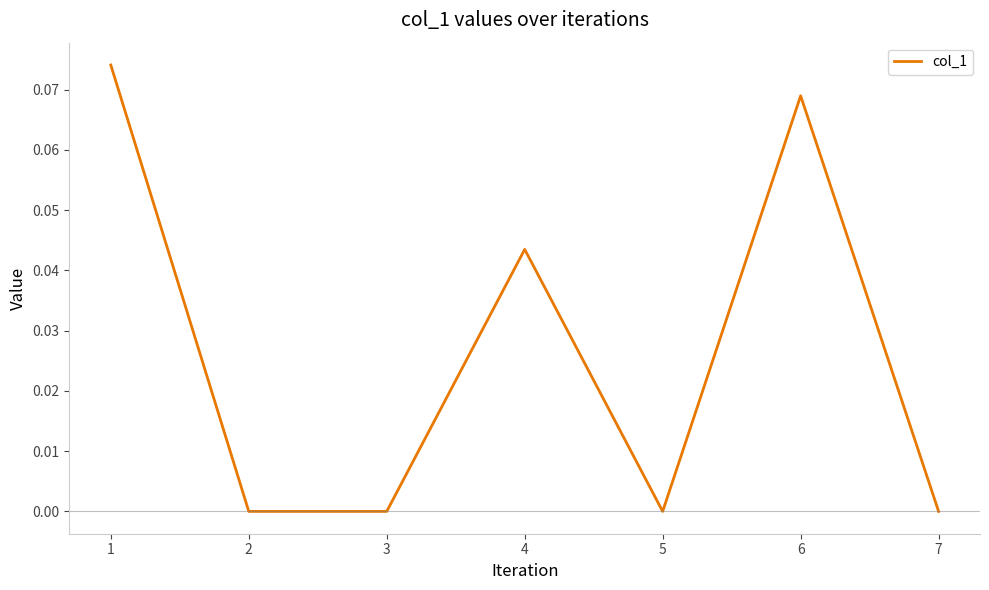

What is the sum of all values?

0.2